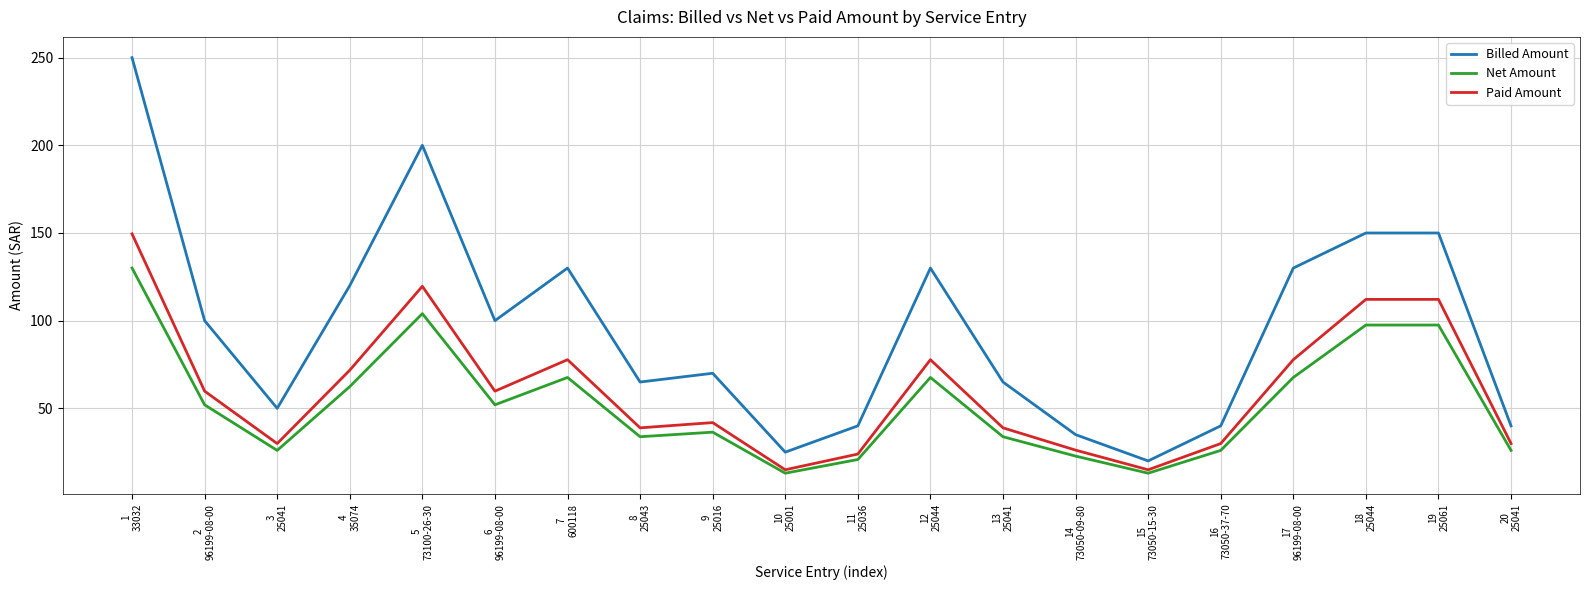

Rank the series by their maximum value, from highest to lowest.

Billed Amount, Paid Amount, Net Amount